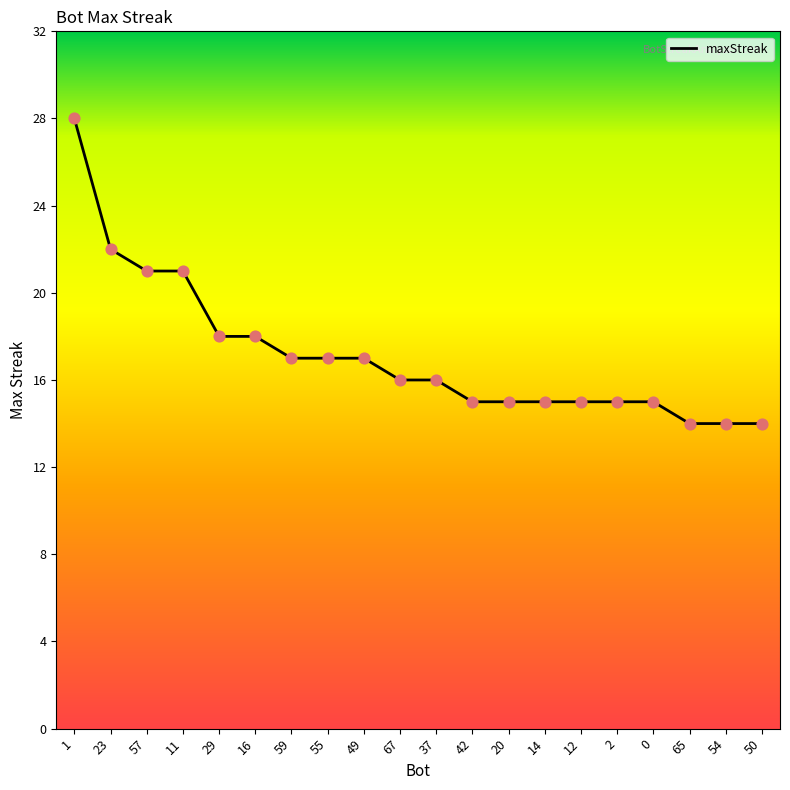

What is the ratio of the value at 67 to the value at 65?

1.1